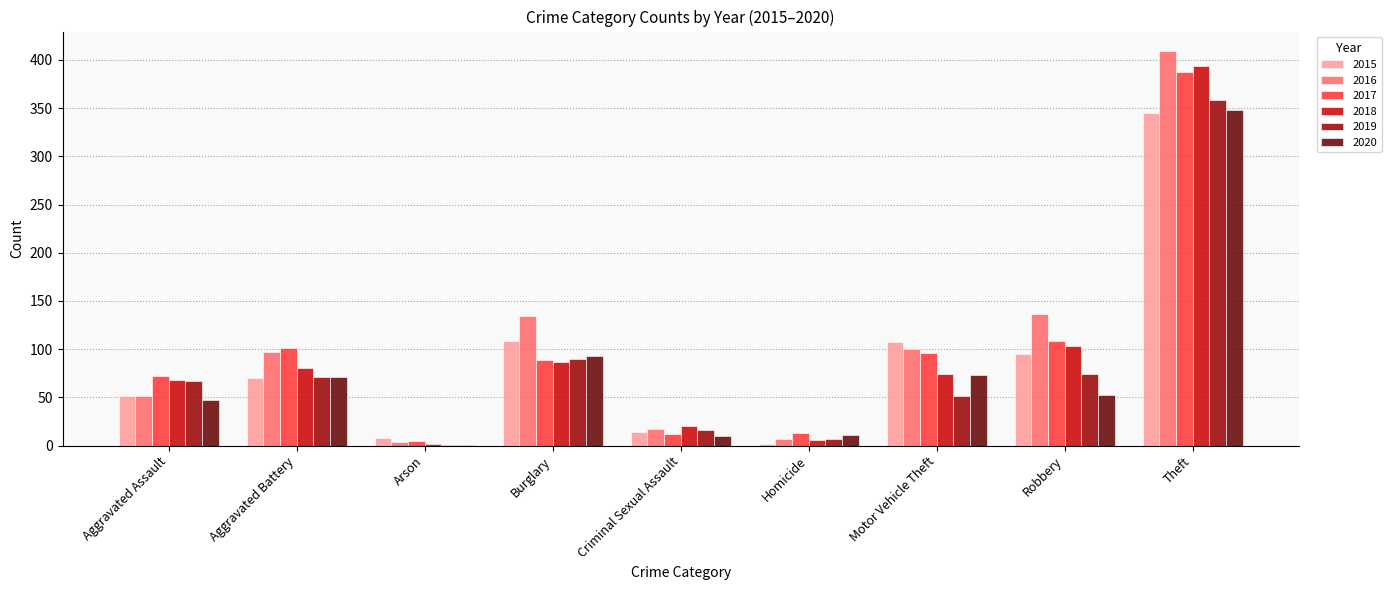

The 2019 series shows 71 at Aggravated Battery. True or false?

True